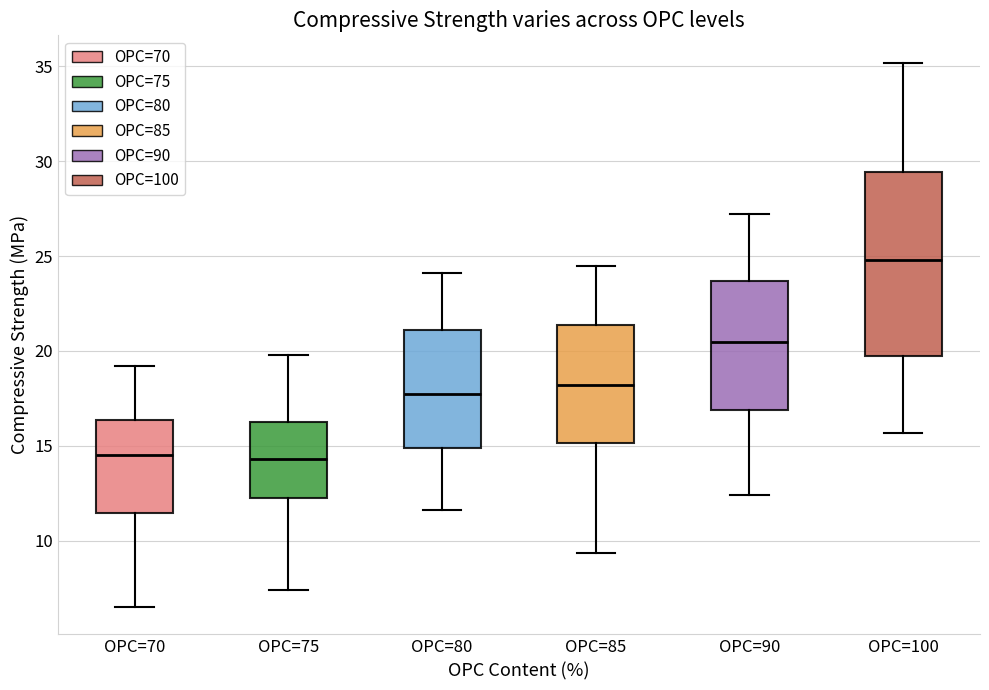

Reading left to right, read every box against the y-axis: the position of its median line, the range the box covers, and the ends of its whiskers. The values are not printed on the chart, so give them approximately, as read against the axis.

OPC=70: median 14.5, box 11.5 to 16.5, whiskers 6.5 to 19.0
OPC=75: median 14.5, box 12.5 to 16.5, whiskers 7.5 to 20.0
OPC=80: median 18.0, box 15.0 to 21.0, whiskers 11.5 to 24.0
OPC=85: median 18.0, box 15.0 to 21.5, whiskers 9.5 to 24.5
OPC=90: median 20.5, box 17.0 to 23.5, whiskers 12.5 to 27.0
OPC=100: median 25.0, box 19.5 to 29.5, whiskers 15.5 to 35.0